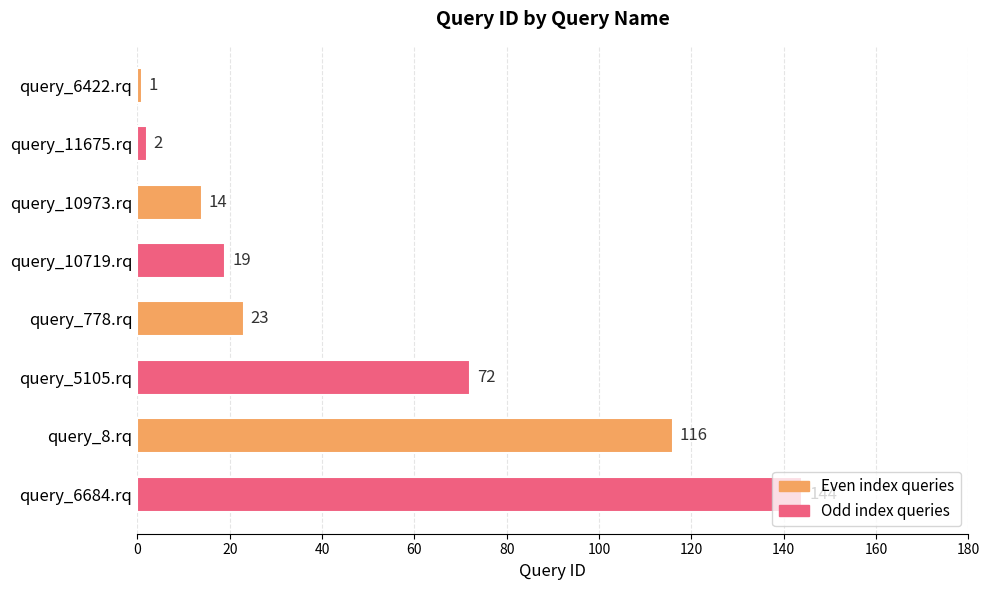

At which label is the value closest to 72?

query_5105.rq